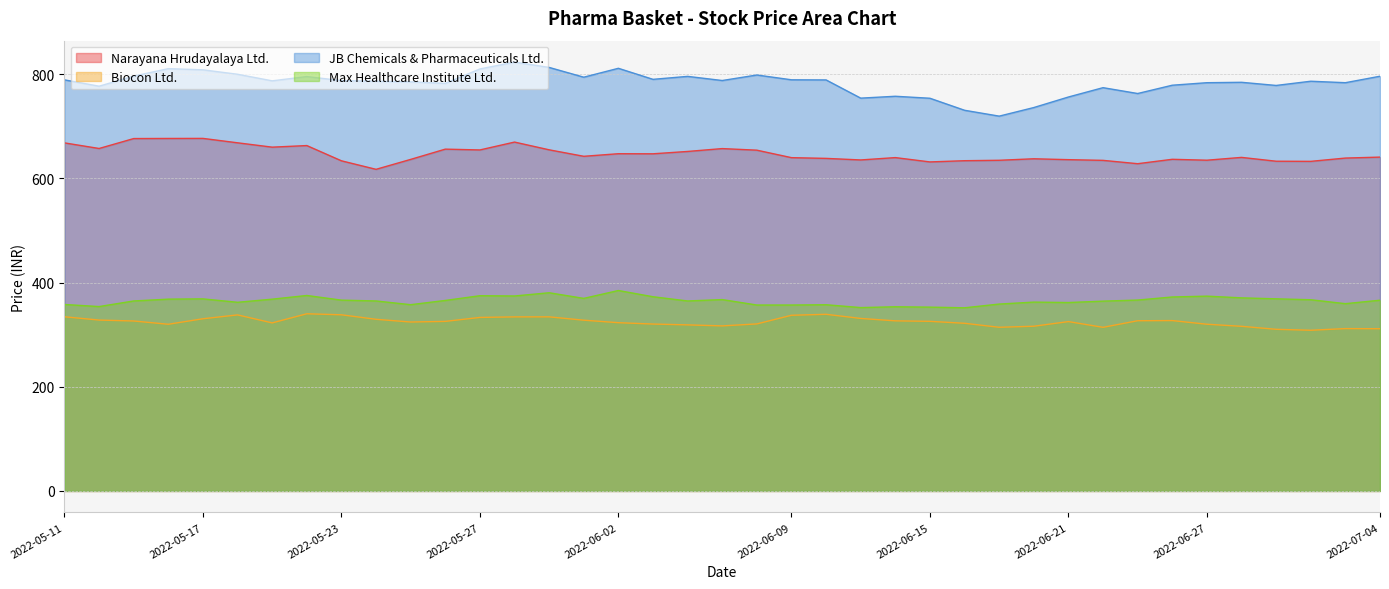

What is the label of the 31st point from the right?

2022-05-23